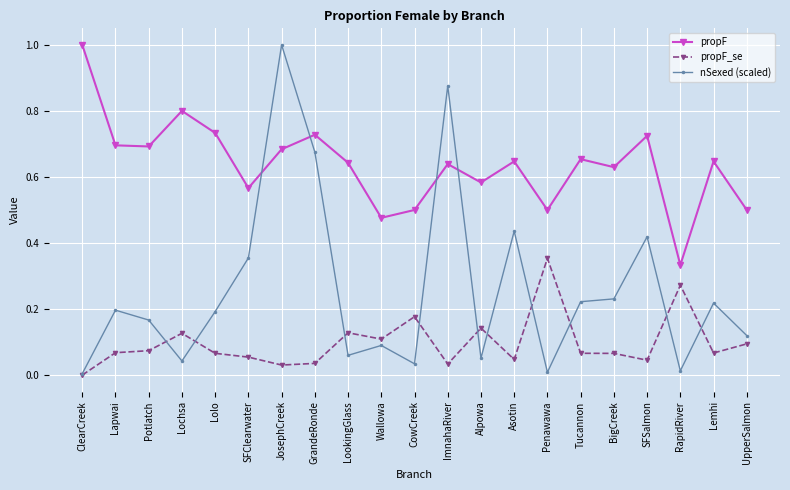

What is the label of the 5th point from the right?

BigCreek